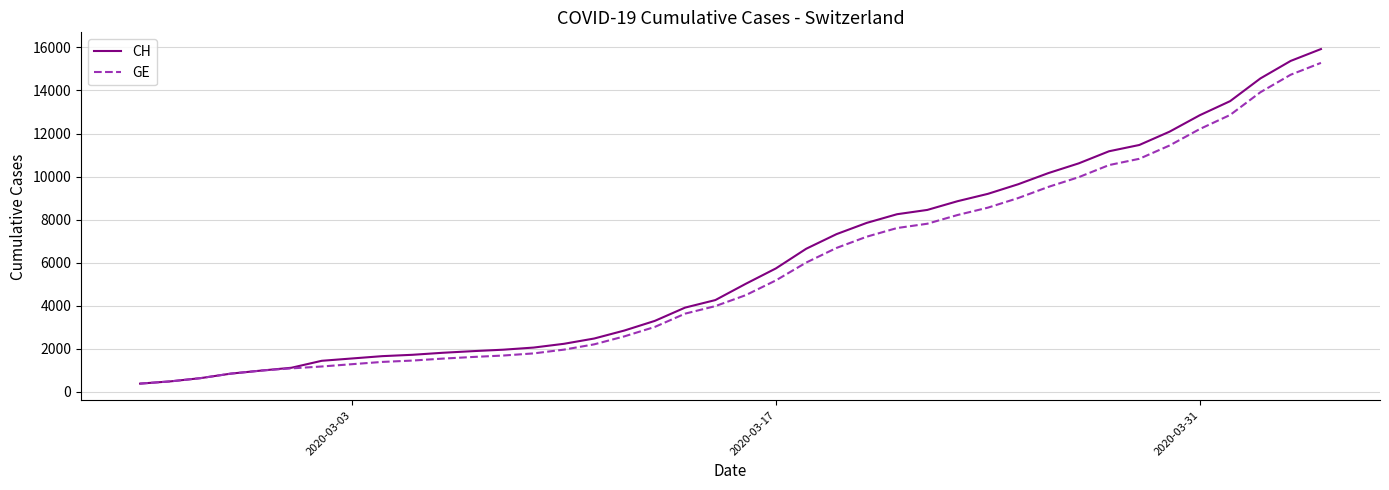

What is the maximum value shown in the chart?

15926